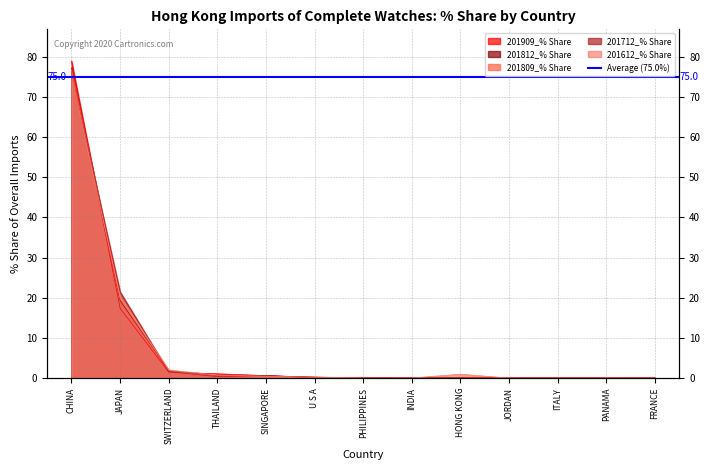

Between JAPAN and JORDAN, which series saw the biggest shift?

201712_% Share